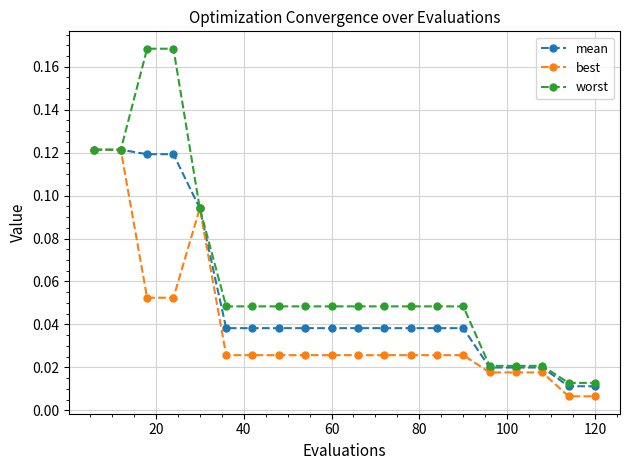

How many mean values are between 0 and 1?

20